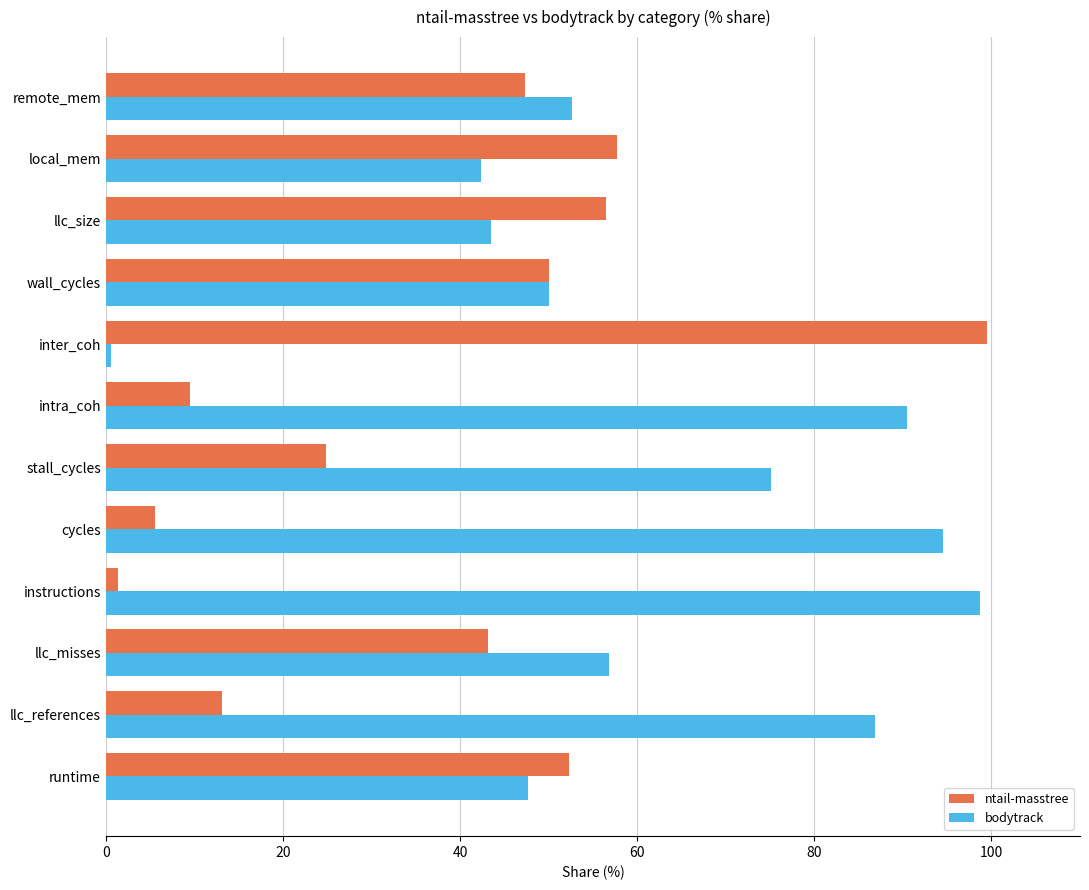

Which series has the largest total across all categories?

bodytrack